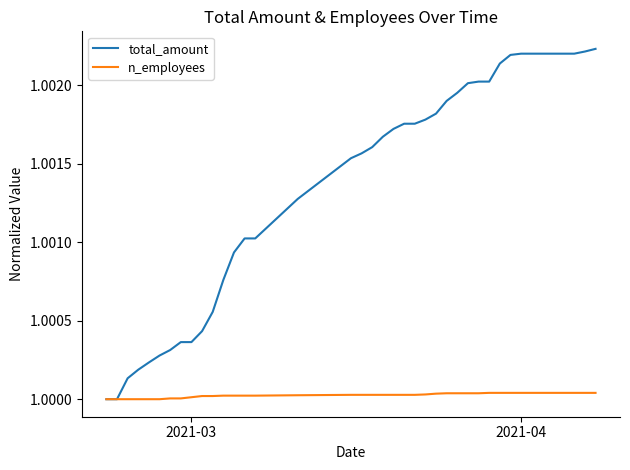

Rank the series by their average value, from highest to lowest.

total_amount, n_employees